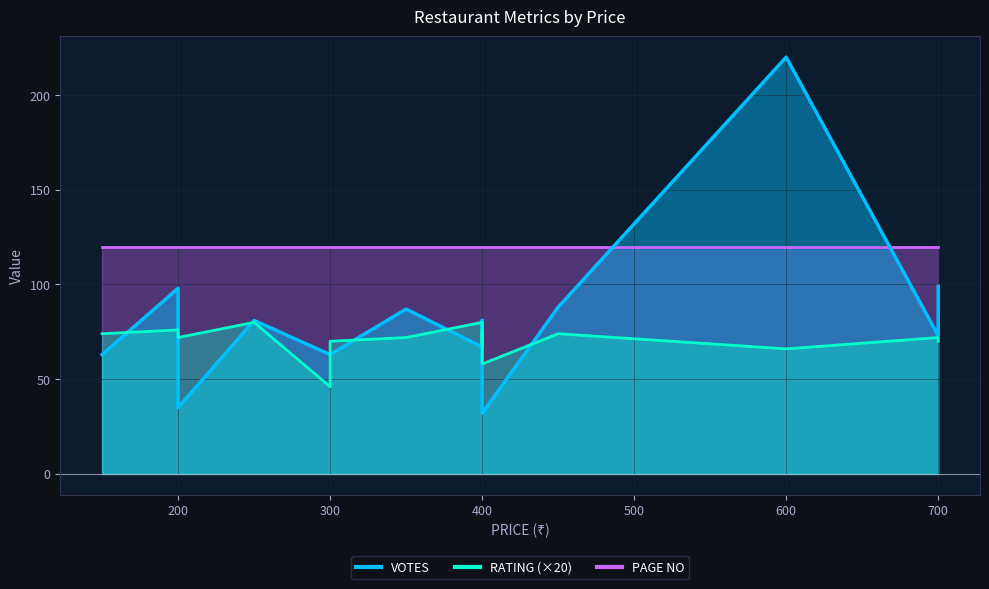

True or false: RATING has a value of 28 at 400.

False